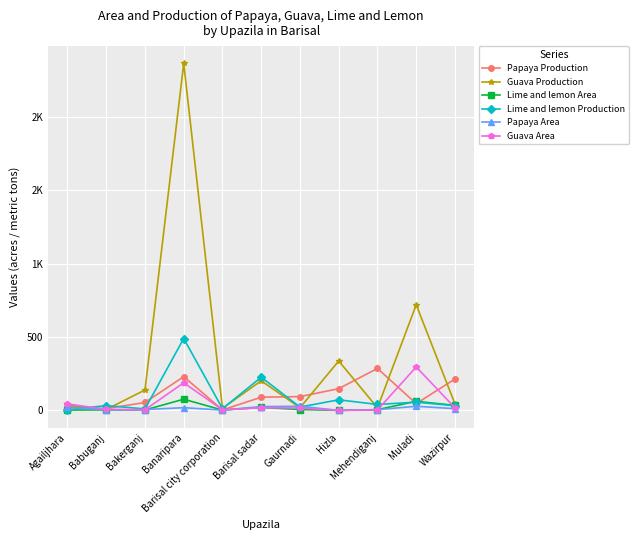

Reading left to right, list all the values displayed in this chart.

Papaya Production: Agailjhara=25.0	Babuganj=12.0	Bakerganj=54.0	Banaripara=230.1	Barisal city corporation=3.0	Barisal sadar=90.0	Gaurnadi=94.0	Hizla=148.0	Mehendiganj=286.0	Muladi=46.0	Wazirpur=214.0
Guava Production: Agailjhara=35.0	Babuganj=6.3	Bakerganj=139.0	Banaripara=2365.0	Barisal city corporation=14.0	Barisal sadar=202.0	Gaurnadi=18.0	Hizla=337.0	Mehendiganj=17.4	Muladi=720.0	Wazirpur=44.0
Lime and lemon Area: Agailjhara=2.5	Babuganj=3.3	Bakerganj=3.0	Banaripara=76.2	Barisal city corporation=2.0	Barisal sadar=20.0	Gaurnadi=6.0	Hizla=0.0	Mehendiganj=5.0	Muladi=62.0	Wazirpur=34.1
Lime and lemon Production: Agailjhara=4.0	Babuganj=32.9	Bakerganj=10.0	Banaripara=490.0	Barisal city corporation=12.0	Barisal sadar=226.0	Gaurnadi=23.0	Hizla=72.0	Mehendiganj=40.5	Muladi=56.0	Wazirpur=31.7
Papaya Area: Agailjhara=20.0	Babuganj=3.7	Bakerganj=6.0	Banaripara=18.4	Barisal city corporation=2.0	Barisal sadar=26.0	Gaurnadi=28.0	Hizla=0.0	Mehendiganj=5.0	Muladi=28.0	Wazirpur=11.7
Guava Area: Agailjhara=44.0	Babuganj=7.1	Bakerganj=4.0	Banaripara=188.3	Barisal city corporation=4.0	Barisal sadar=18.0	Gaurnadi=16.0	Hizla=0.0	Mehendiganj=3.0	Muladi=296.0	Wazirpur=17.6